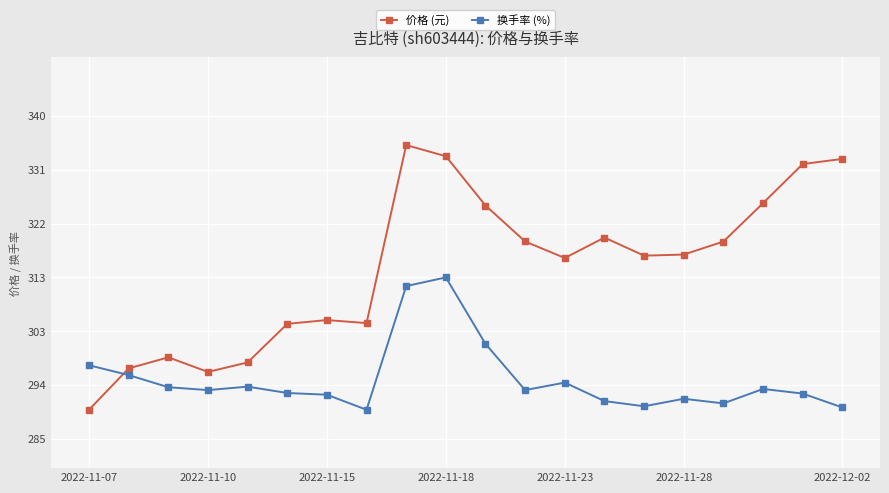

True or false: 价格 (元) and 换手率 (%) intersect in this chart.

True